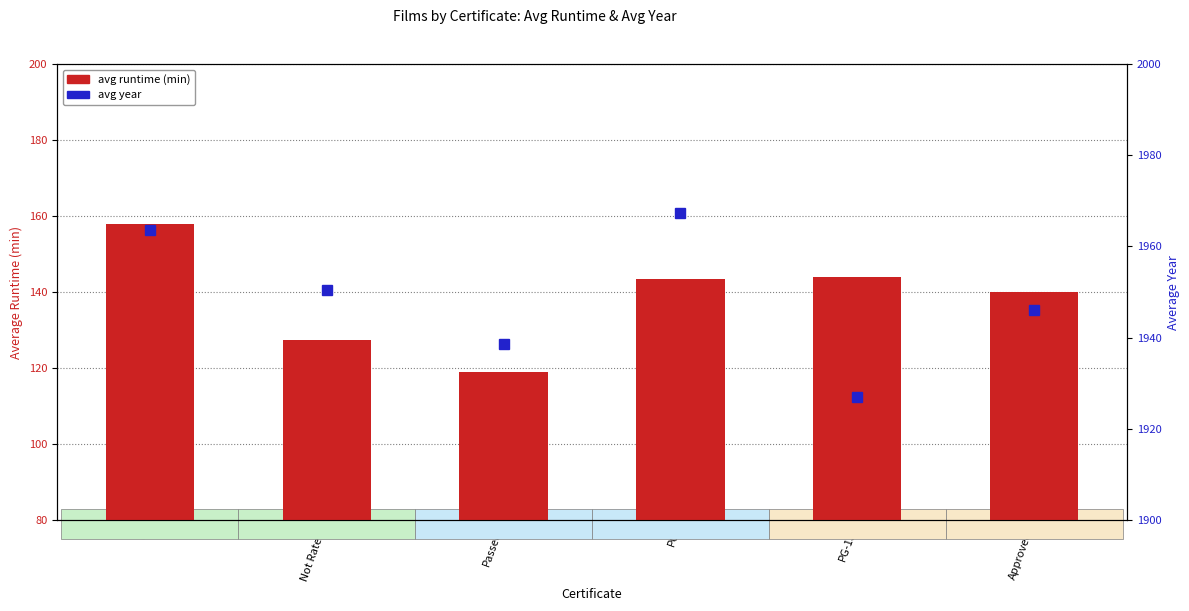

What are all the series names shown in the legend?

avg runtime (min), avg year